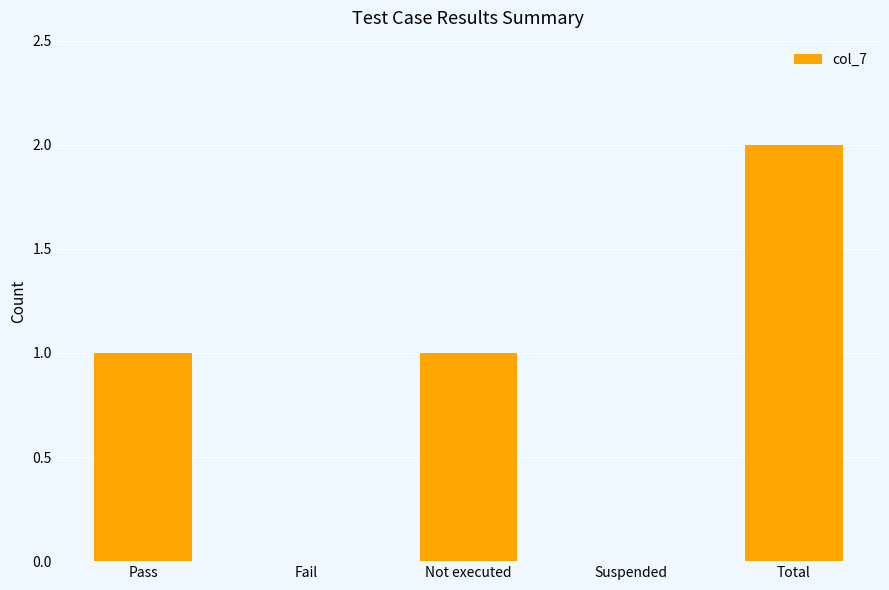

What is the maximum value shown in the chart?

2